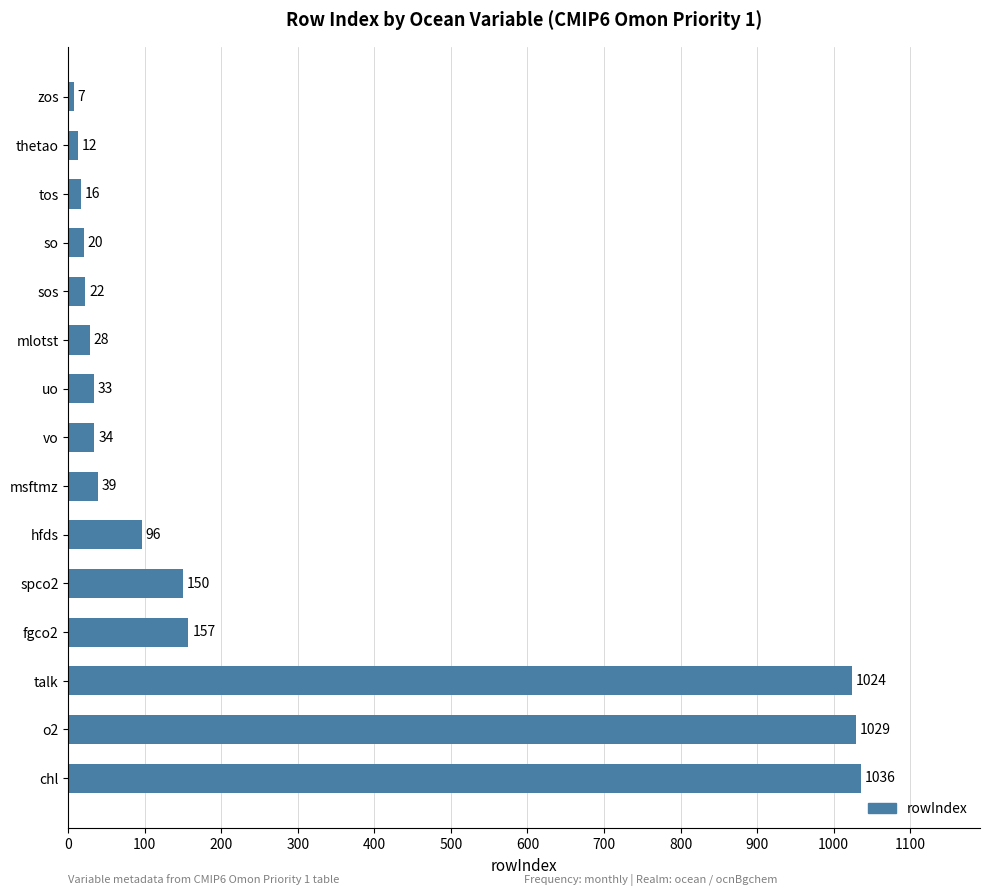

What is the difference between the second highest and minimum values?

1022